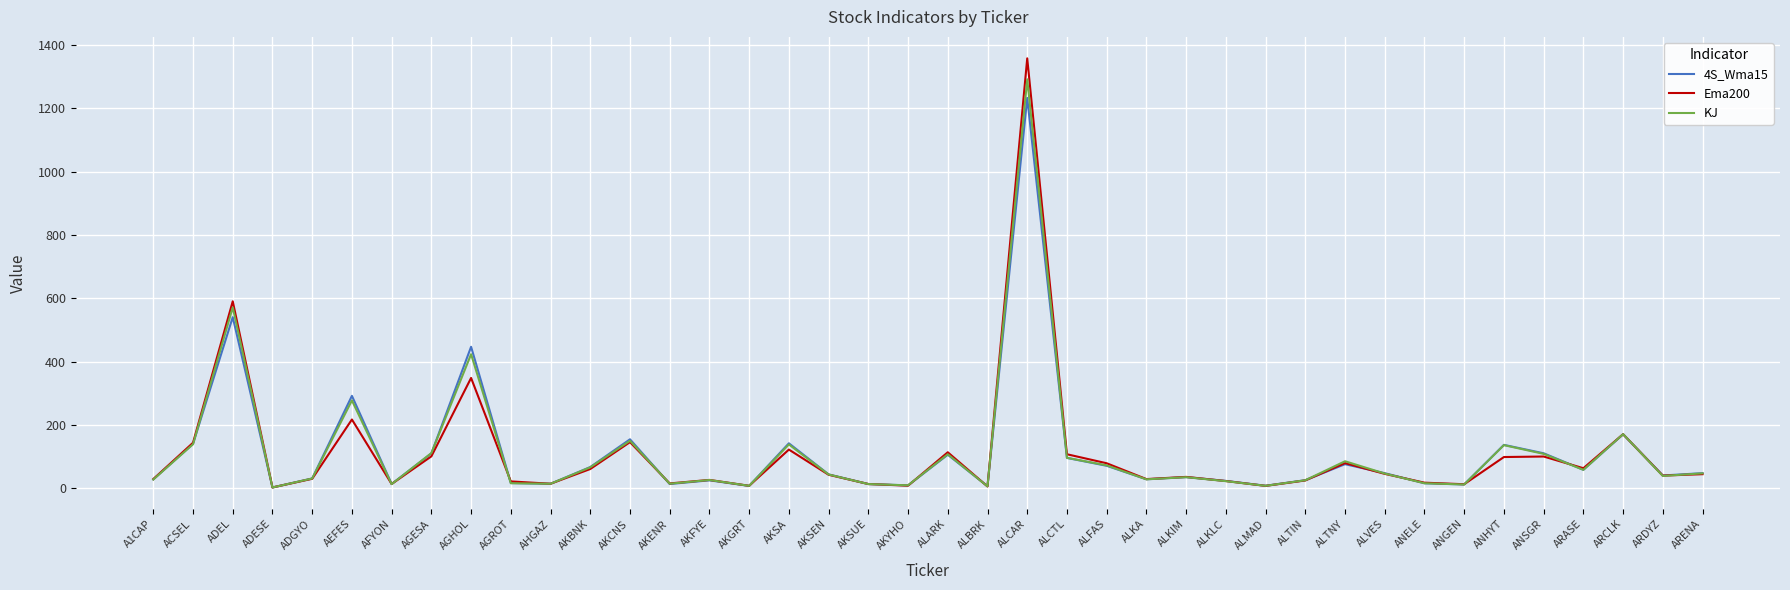

Which series changed the most between AKSUE and ALTNY?

KJ